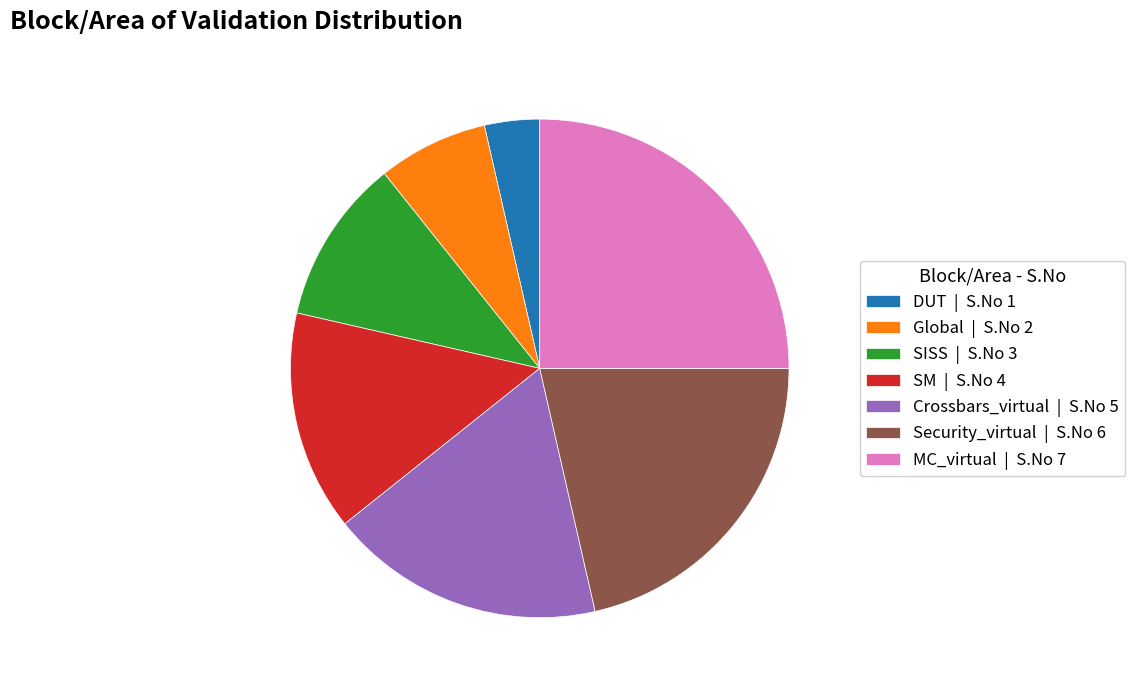

Is it true that Crossbars_virtual is 10% of the pie?

False